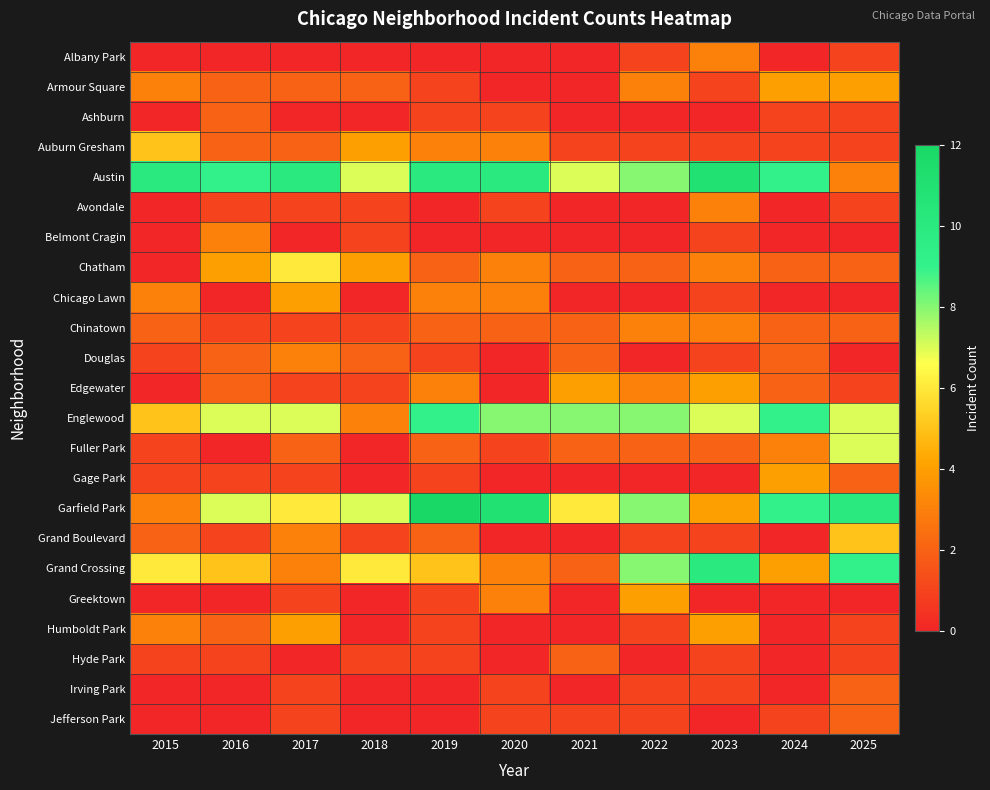

At 2016, list the series in order from largest to smallest.

Austin, Englewood, Garfield Park, Grand Crossing, Chatham, Belmont Cragin, Armour Square, Ashburn, Auburn Gresham, Douglas, Edgewater, Humboldt Park, Avondale, Chinatown, Gage Park, Grand Boulevard, Hyde Park, Albany Park, Chicago Lawn, Fuller Park, Greektown, Irving Park, Jefferson Park